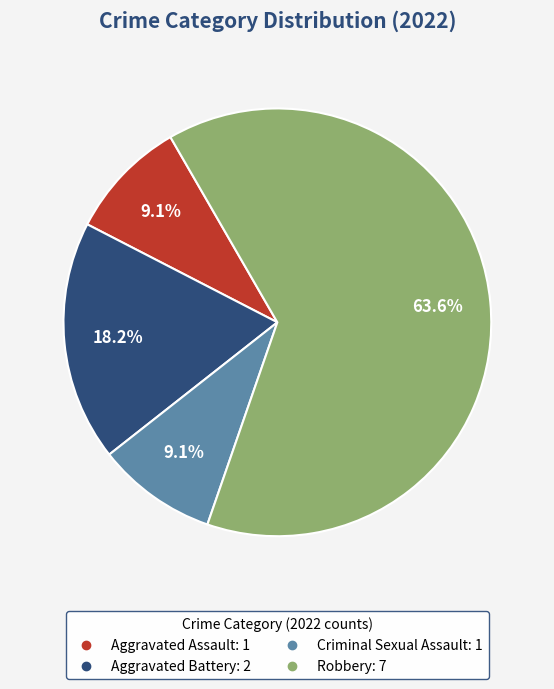

Between Aggravated Battery and Robbery, which is larger?

Robbery